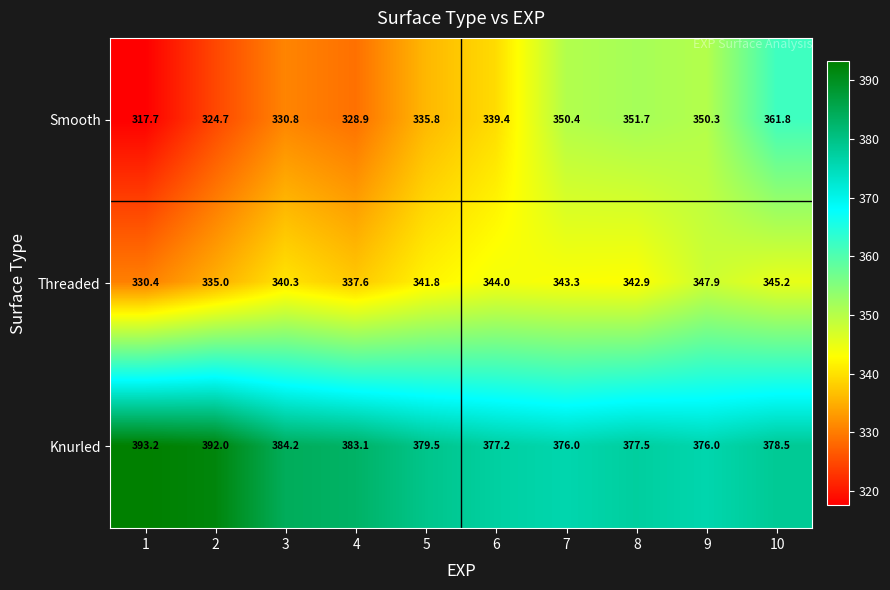

The value of Smooth at 2 is 224.9. True or false?

False